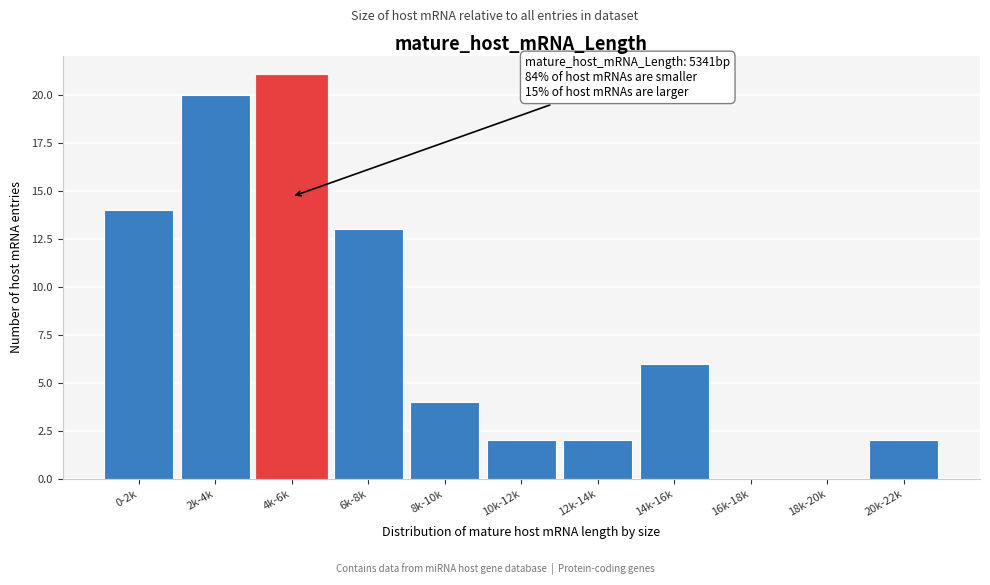

Reading left to right, transcribe all the data shown in this chart.

0-2k=14	2k-4k=20	4k-6k=21	6k-8k=13	8k-10k=4	10k-12k=2	12k-14k=2	14k-16k=6	16k-18k=0	18k-20k=0	20k-22k=2